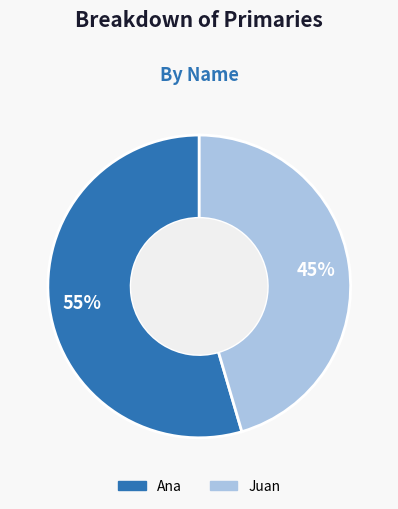

How many slices are in this pie chart?

2